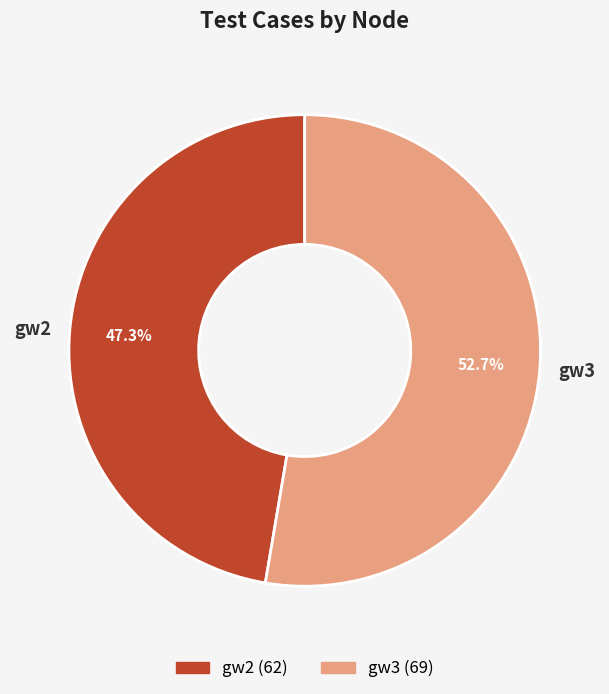

Which category accounts for the majority?

gw3